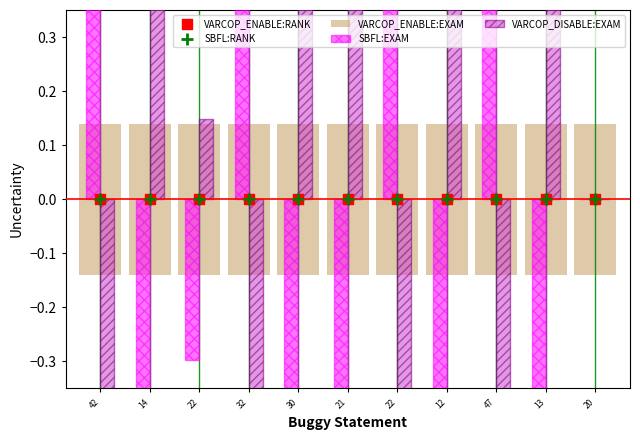

Is the value of VARCOP_DISABLE:EXAM at 32 greater than the value of VARCOP_ENABLE:EXAM at 47?

No